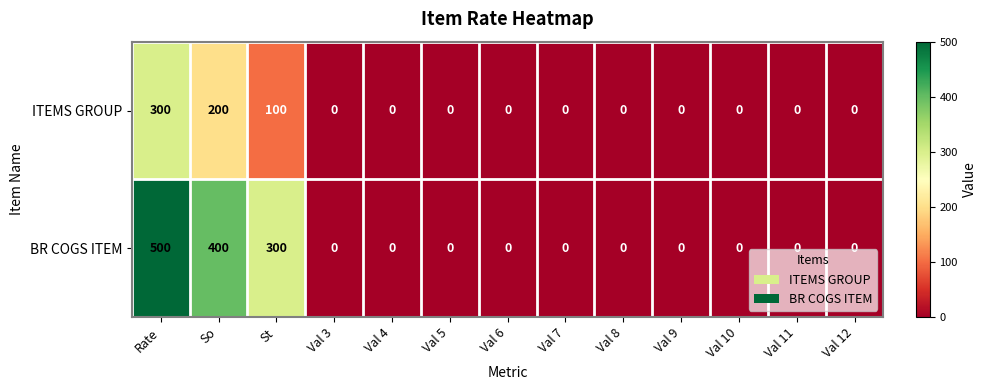

Which series has the widest spread of values?

BR COGS ITEM